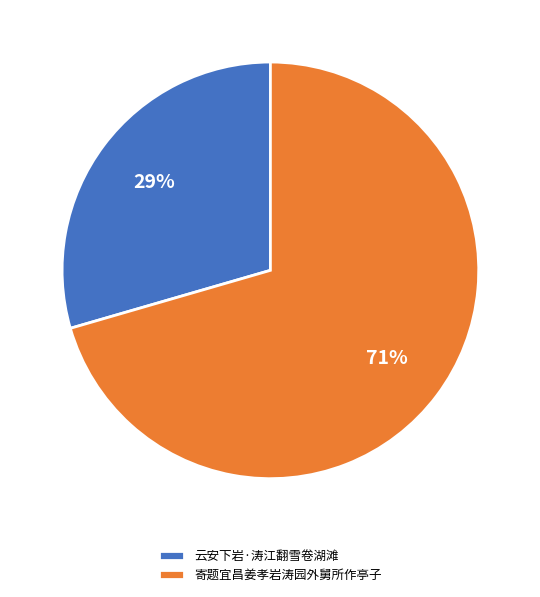

To the nearest percent, what is the average slice percentage?

50%